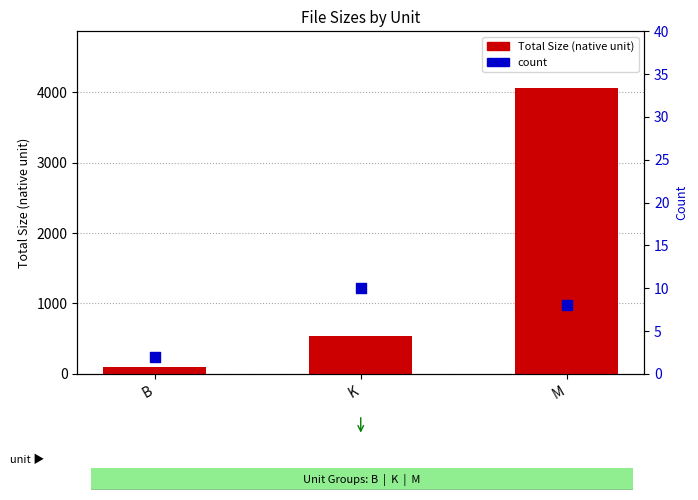

Which series has the largest Y range (max minus min)?

Total Size